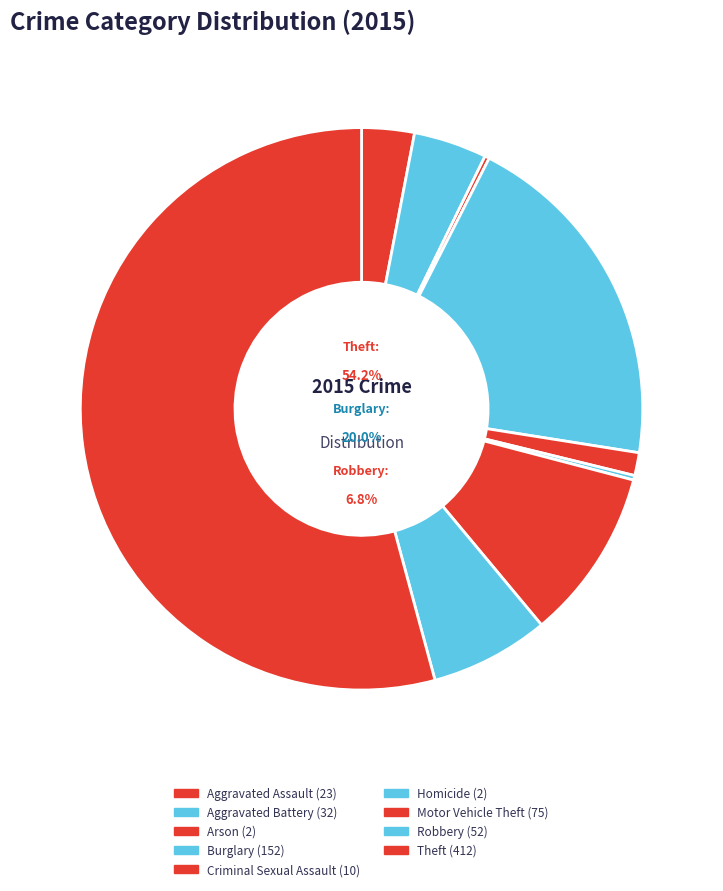

Is it true that Homicide is 0% of the pie?

True